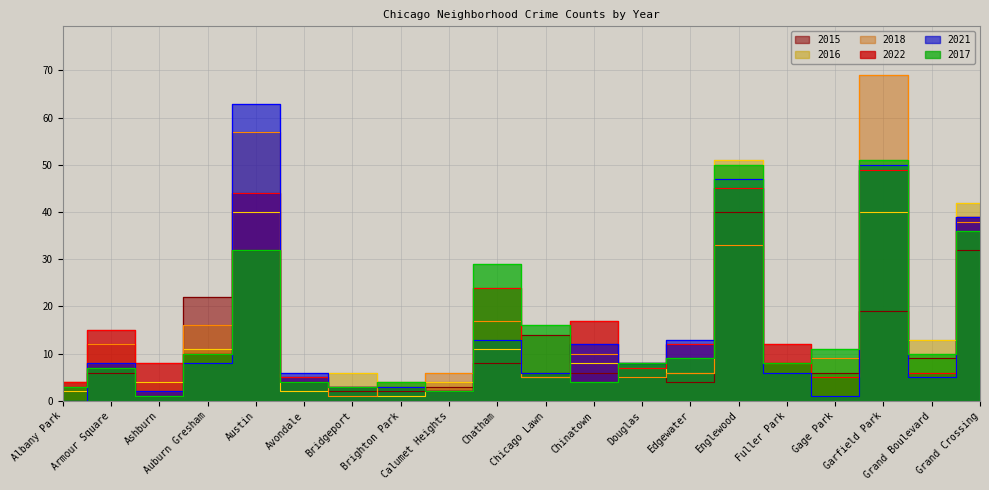

At how many categories does at least one series exceed 33?

4